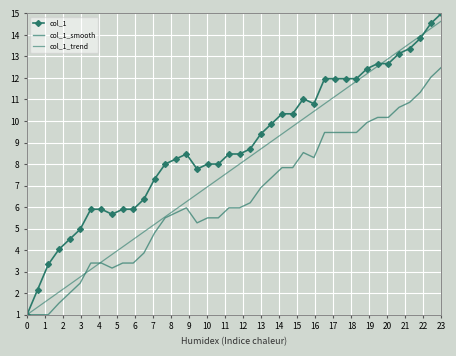

At how many categories does at least one series exceed 10?

16